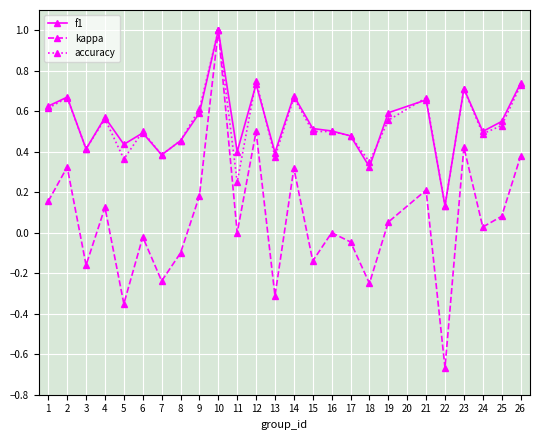

Which series changed the most between 11 and 21?

accuracy